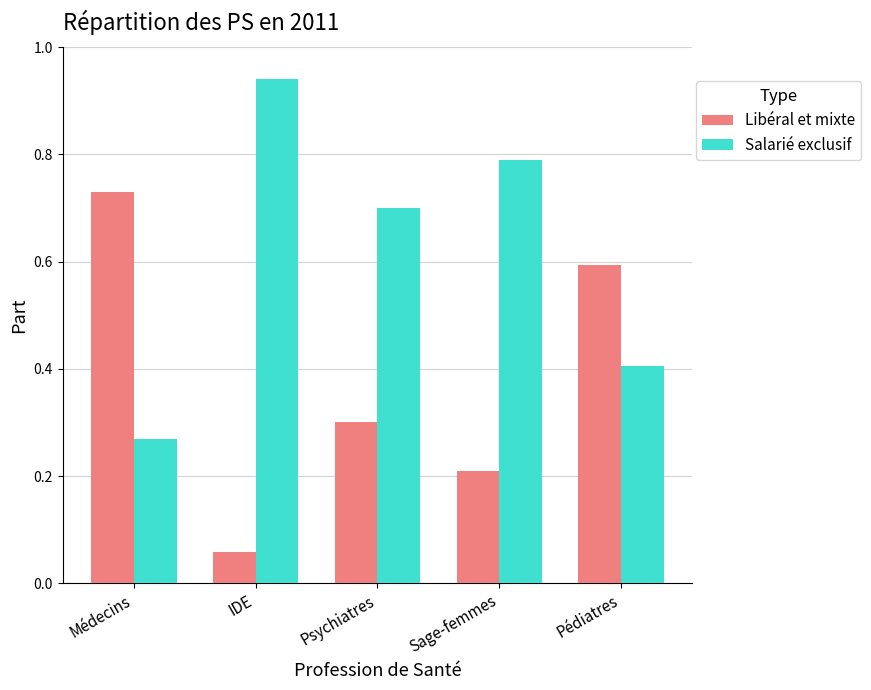

Which series has the largest total across all categories?

Salarié exclusif